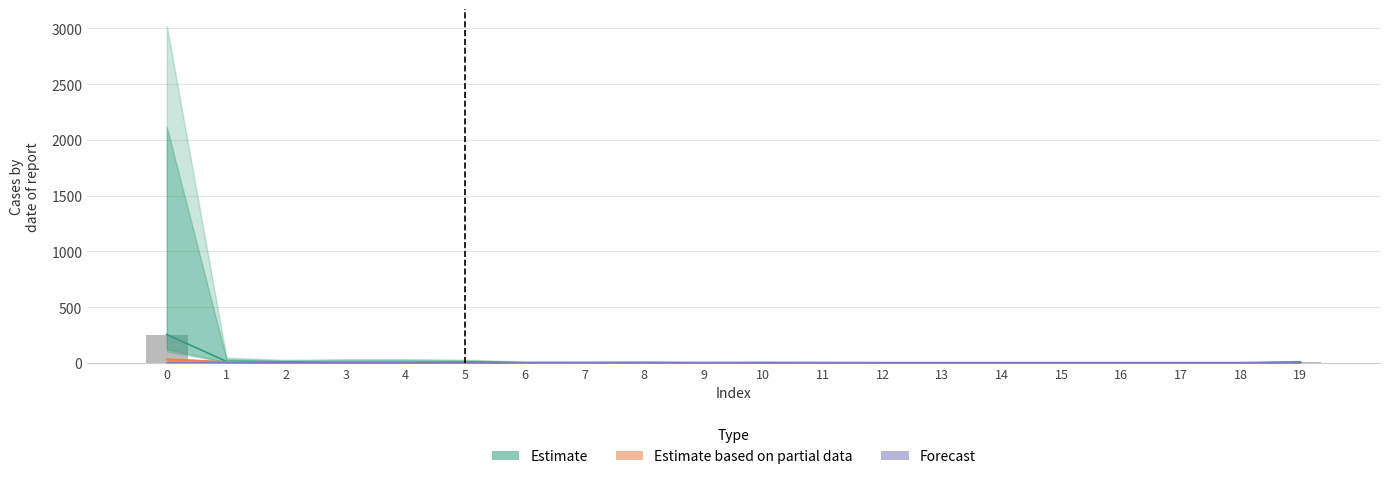

What is the average value?

15